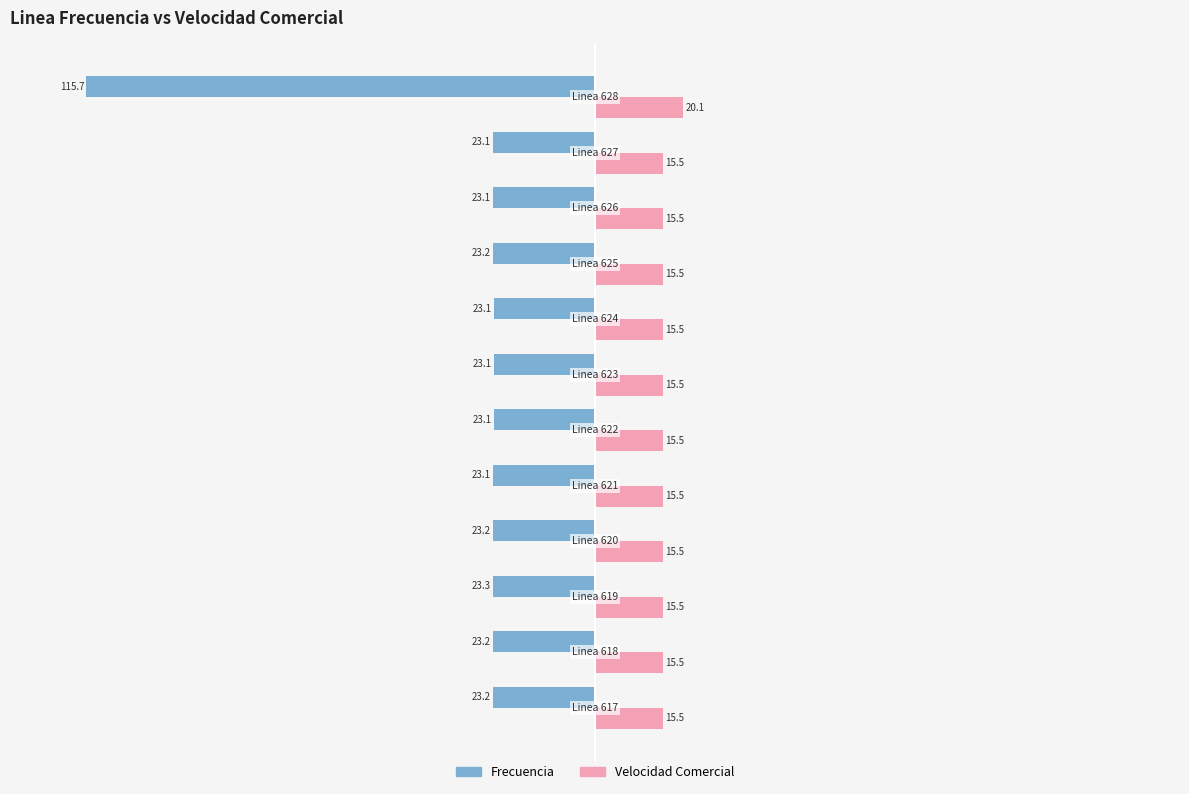

List the series in order of their overall mean, lowest first.

Frecuencia, Velocidad Comercial